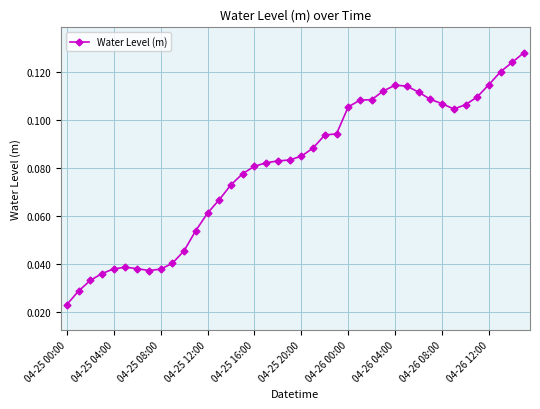

Count the values in the range 0 to 1.

40